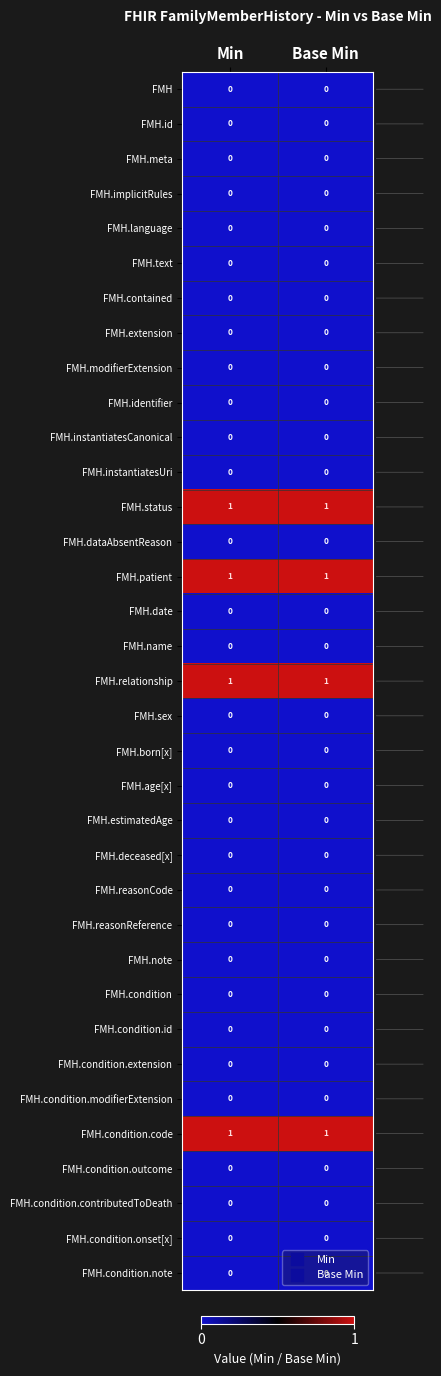

What is the total value across all series at Base Min?

4